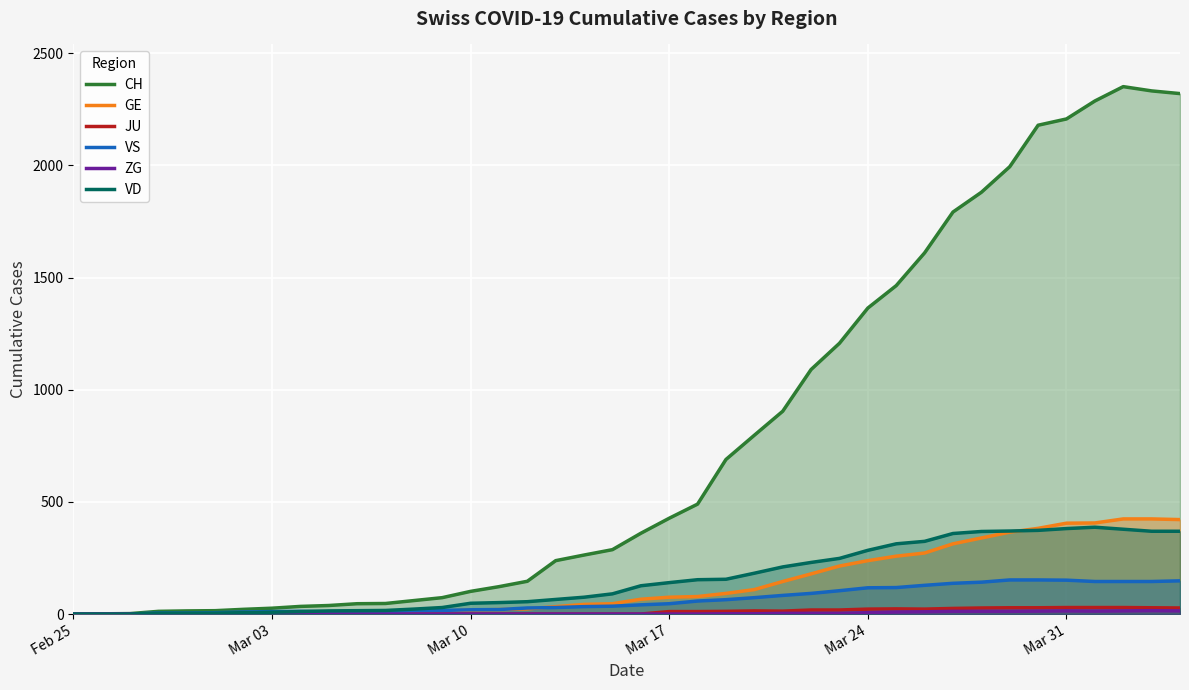

Which series has the largest total across all categories?

CH